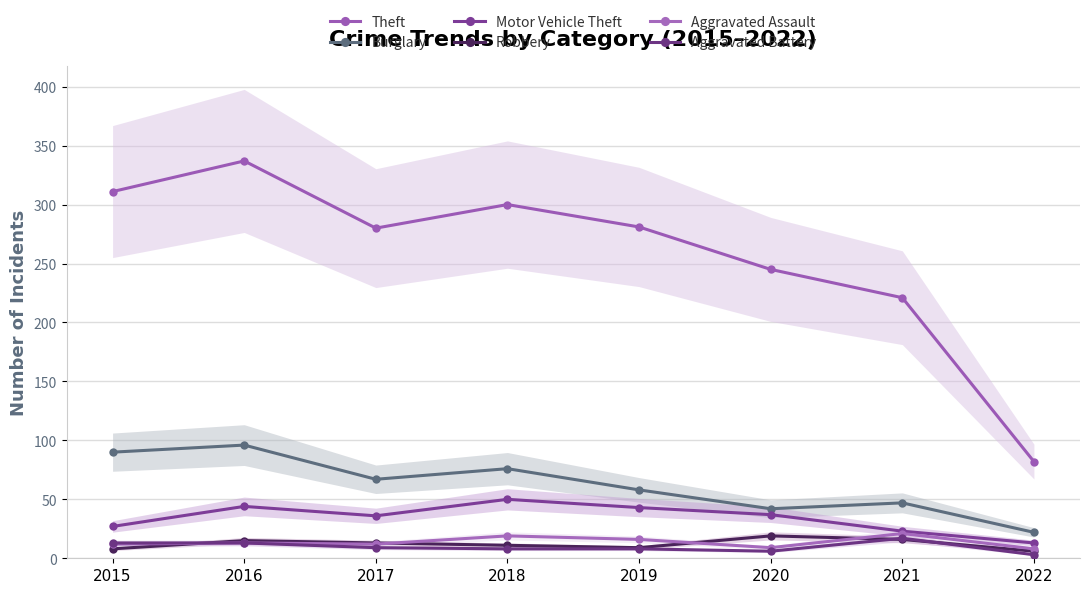

Does the chart display data point markers on the line(s)?

Yes